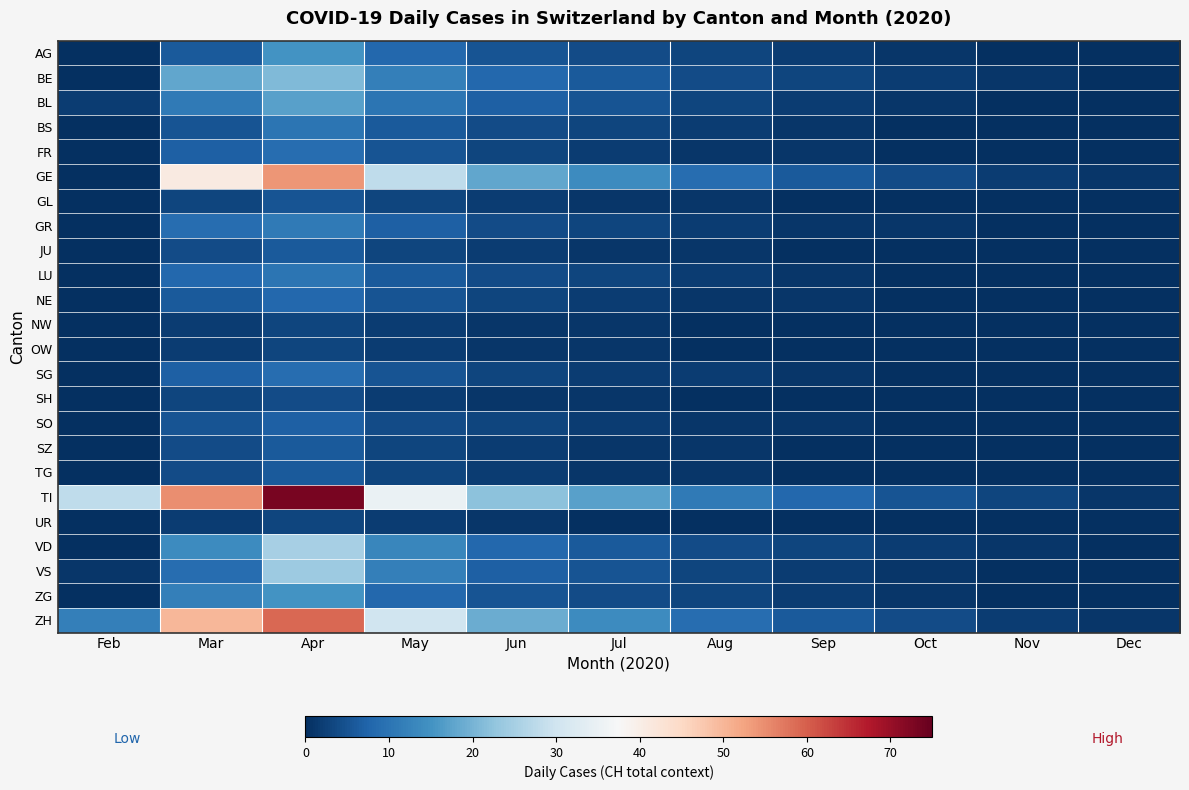

Which has a higher value, Jun or Nov?

Jun